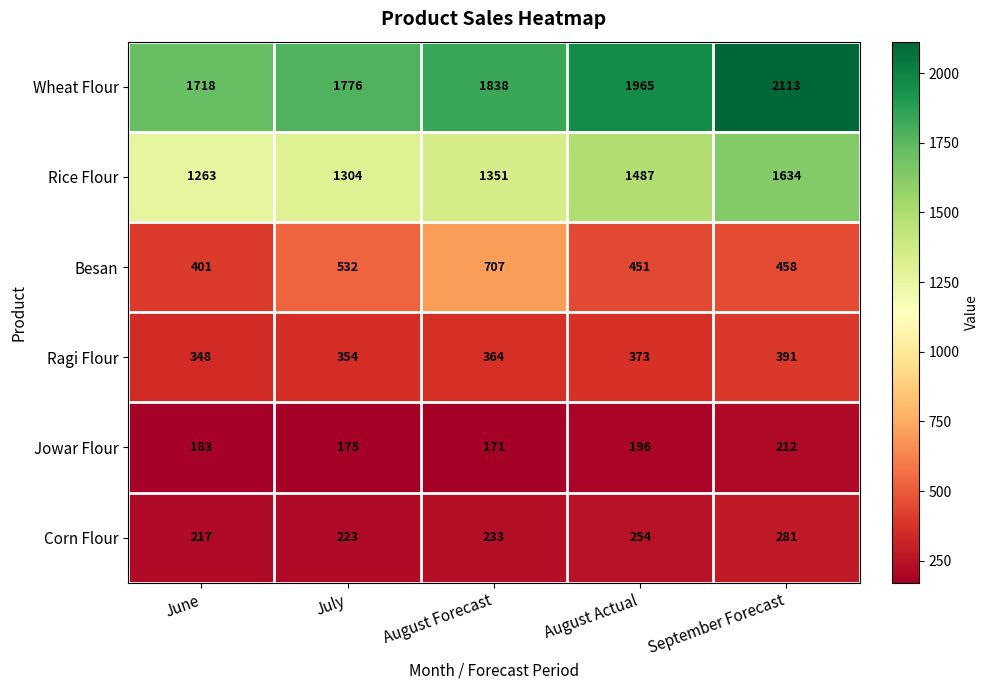

At how many categories does at least one series exceed 1899?

2